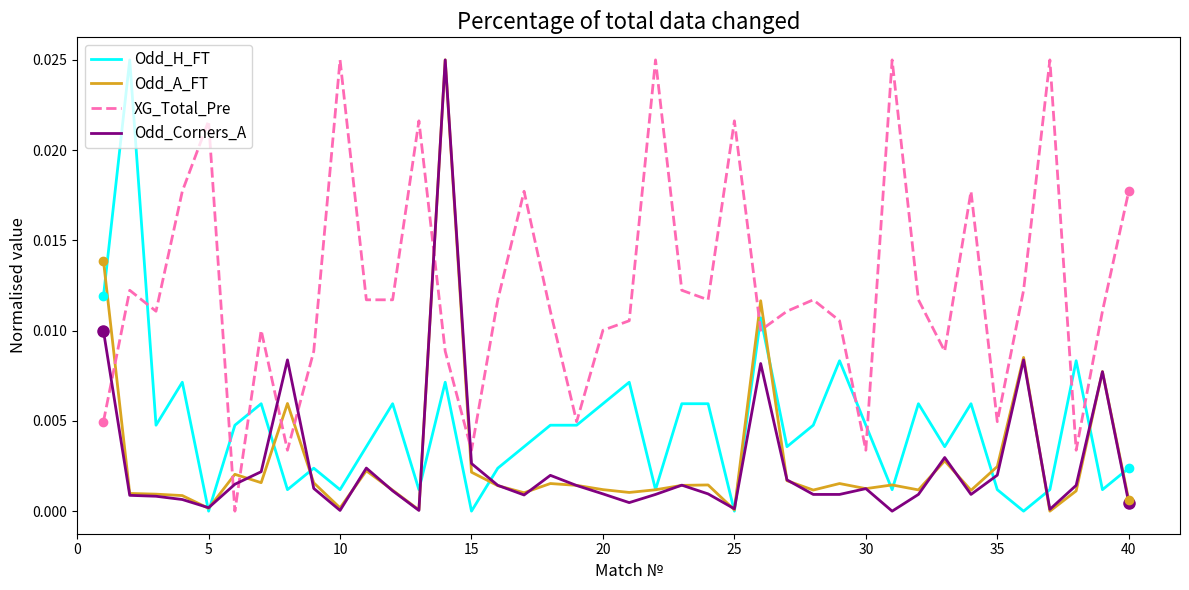

How many times do Odd_A_FT and XG_Total_Pre cross each other?

9